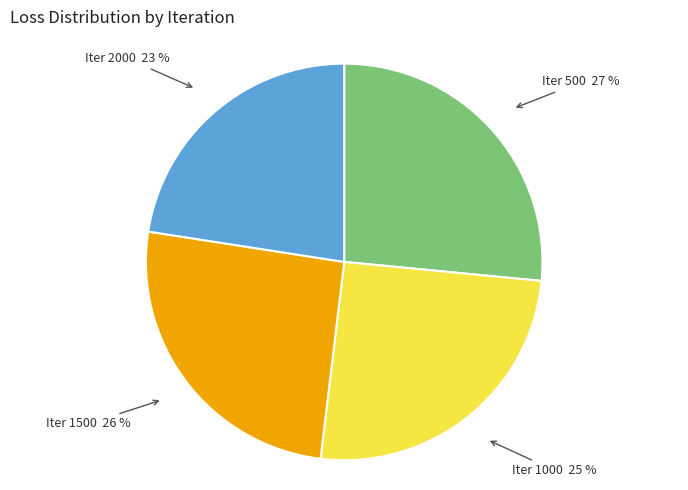

Is there a majority slice in this chart?

No